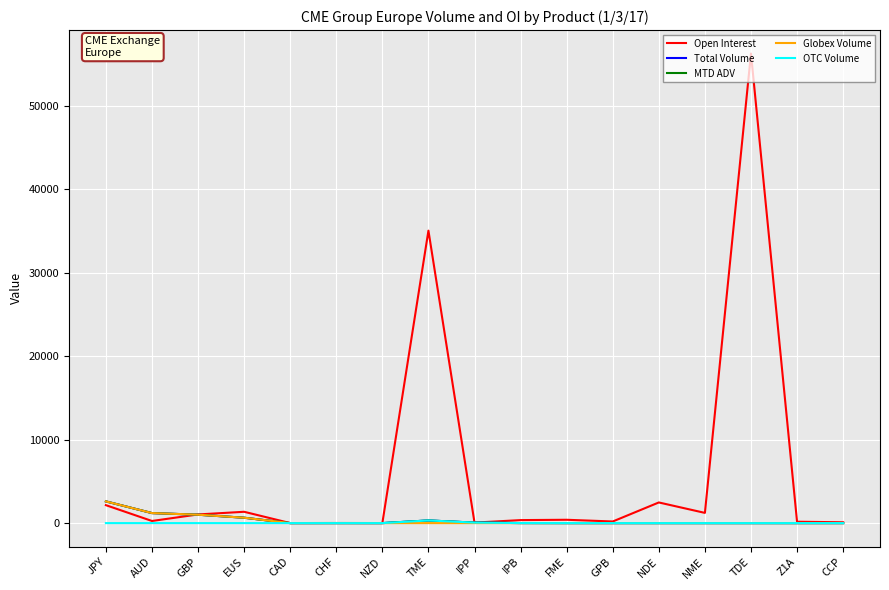

What is the sum of the Total Volume values at IPP and AUD?

1262